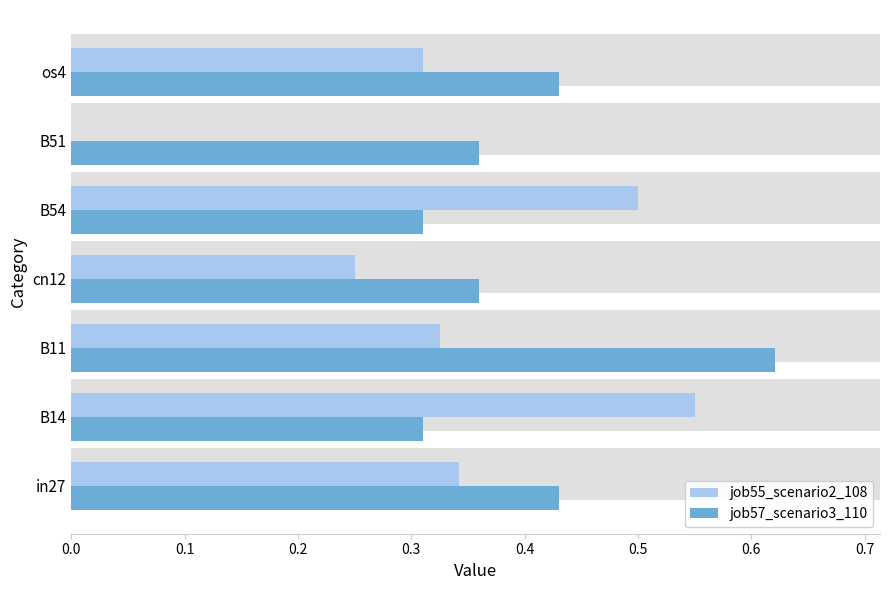

Rank the series by their average value, from highest to lowest.

job57_scenario3_110, job55_scenario2_108